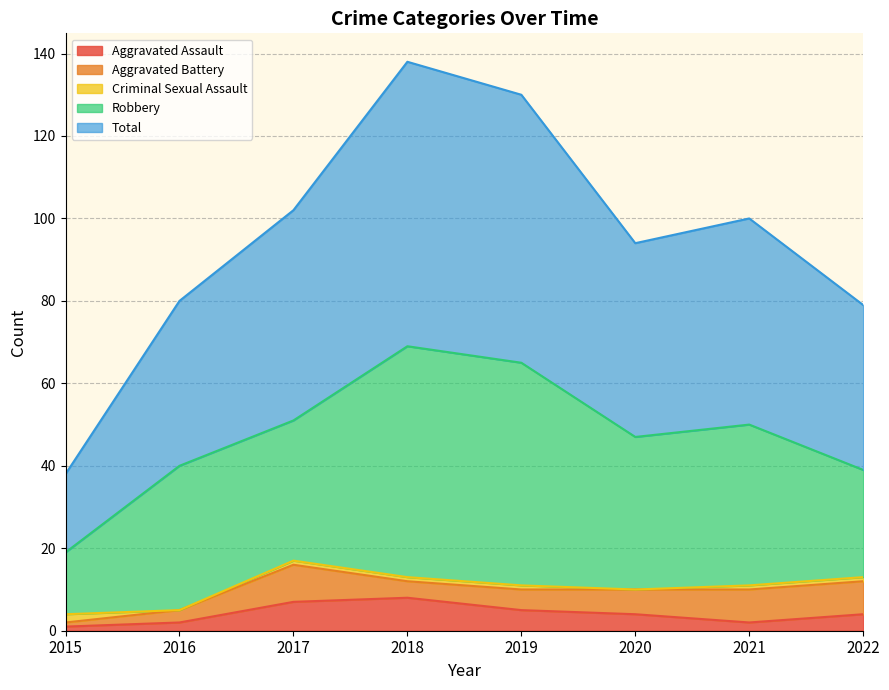

Which series ends up on top after the final intersection of Criminal Sexual Assault and Aggravated Battery?

Aggravated Battery